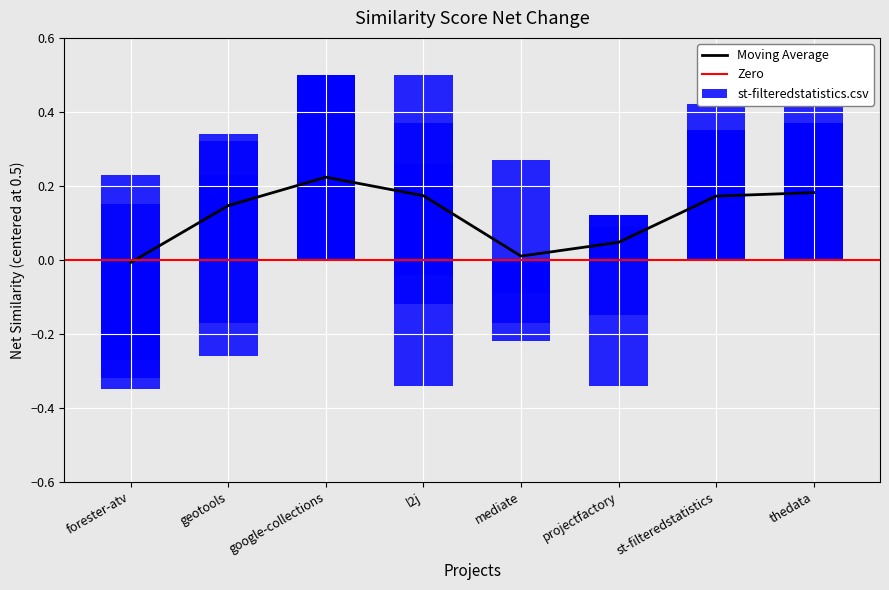

True or false: Moving Average has a value of 0.0 at mediate.

True